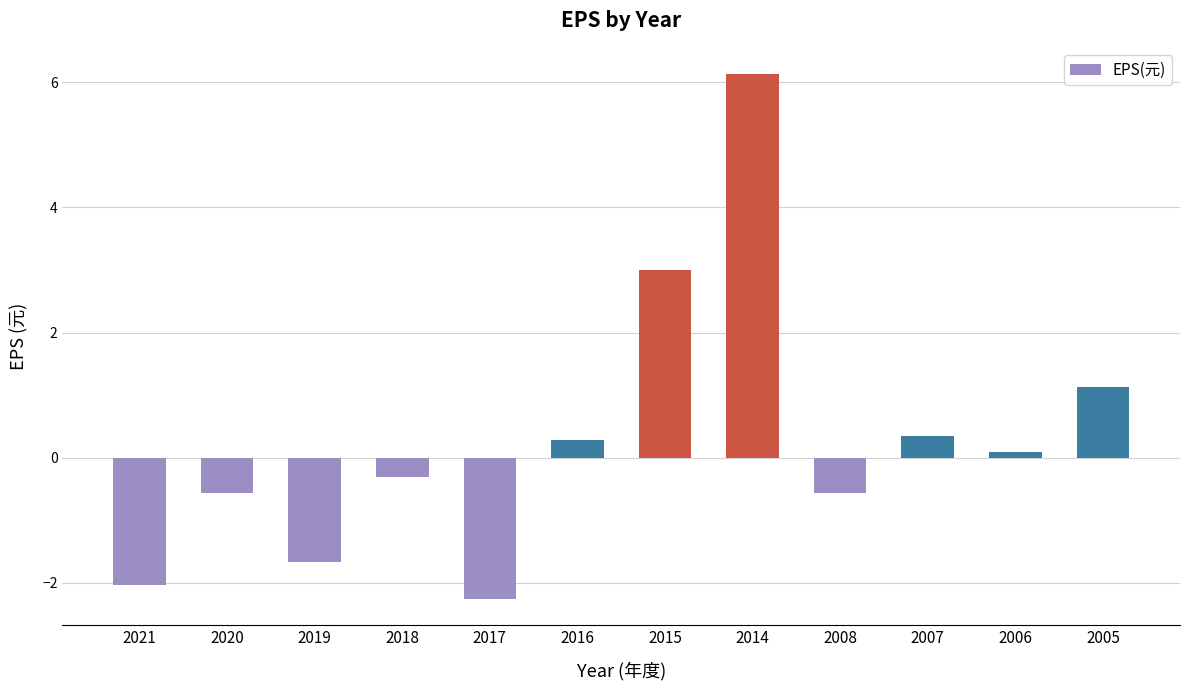

Reading left to right, extract all data points from this chart.

2021=-2.0	2020=-0.6	2019=-1.7	2018=-0.3	2017=-2.3	2016=0.3	2015=3.0	2014=6.1	2008=-0.6	2007=0.3	2006=0.1	2005=1.1